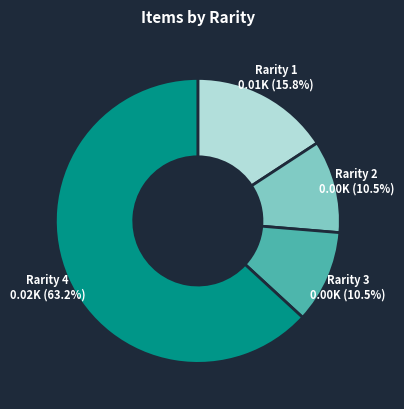

Does any single category account for the majority?

Yes